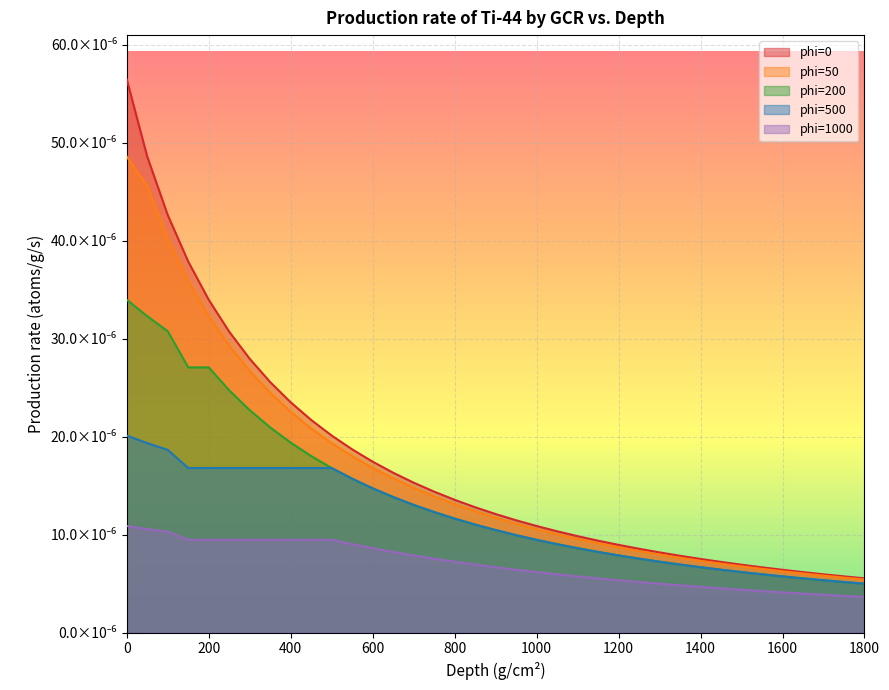

Which category has the lowest value in the phi=0 series?

1800